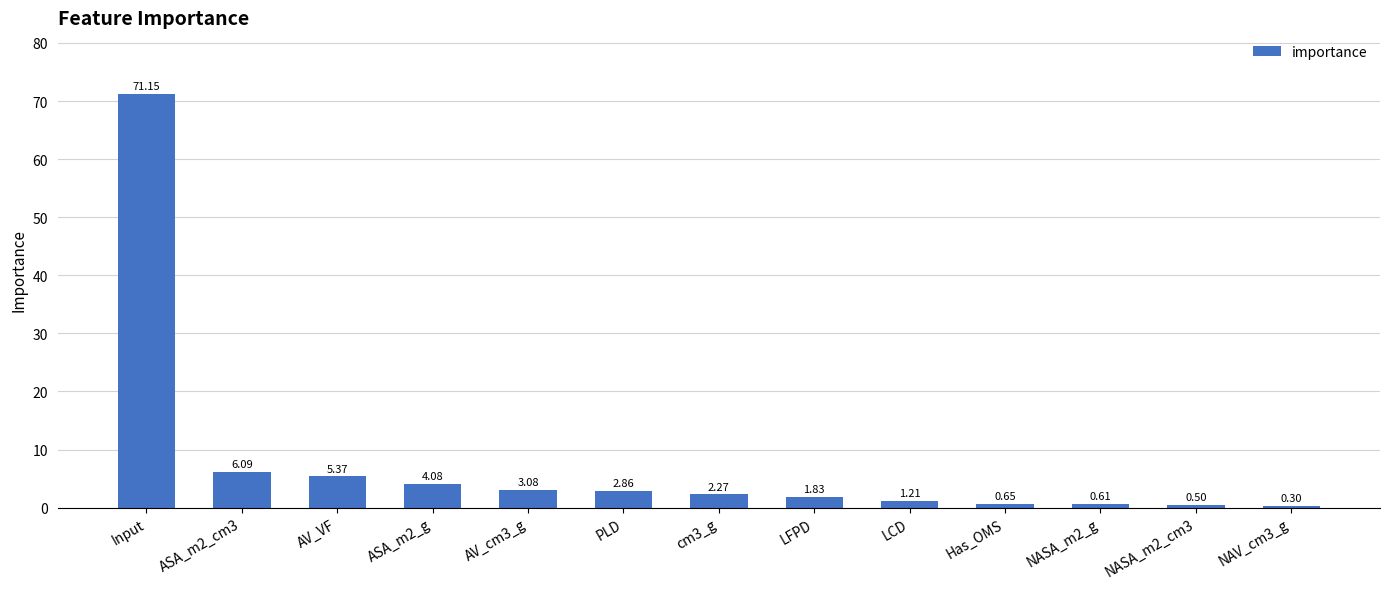

How many series are shown in this chart?

1